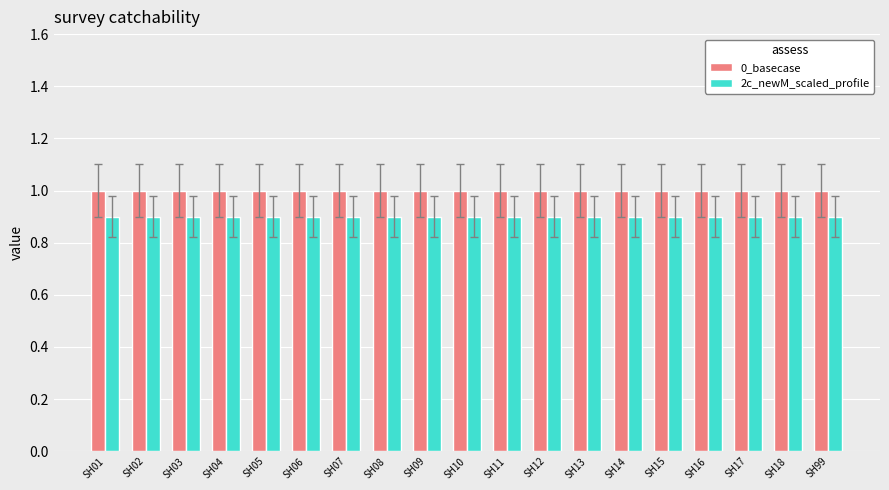

Reading left to right, transcribe all the data shown in this chart.

0_basecase: SH01=1.0	SH02=1.0	SH03=1.0	SH04=1.0	SH05=1.0	SH06=1.0	SH07=1.0	SH08=1.0	SH09=1.0	SH10=1.0	SH11=1.0	SH12=1.0	SH13=1.0	SH14=1.0	SH15=1.0	SH16=1.0	SH17=1.0	SH18=1.0	SH99=1.0
2c_newM_scaled_profile: SH01=0.9	SH02=0.9	SH03=0.9	SH04=0.9	SH05=0.9	SH06=0.9	SH07=0.9	SH08=0.9	SH09=0.9	SH10=0.9	SH11=0.9	SH12=0.9	SH13=0.9	SH14=0.9	SH15=0.9	SH16=0.9	SH17=0.9	SH18=0.9	SH99=0.9